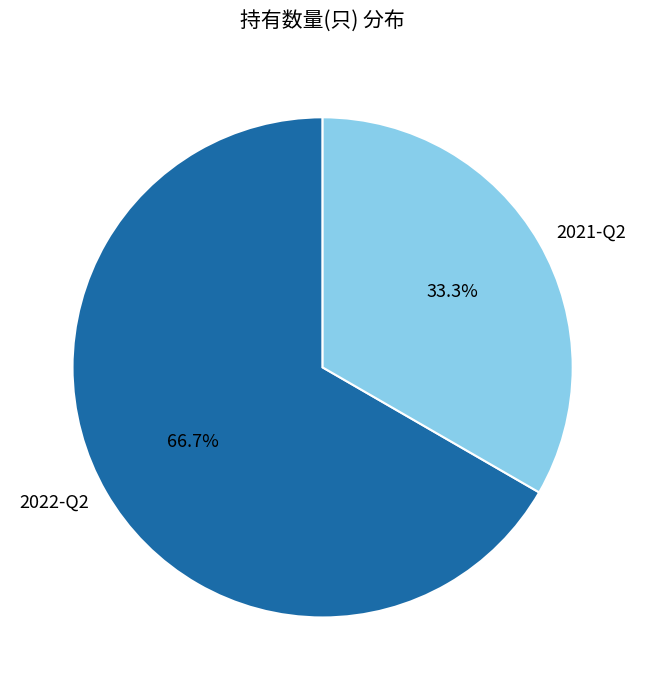

How many segments does this pie chart have?

2